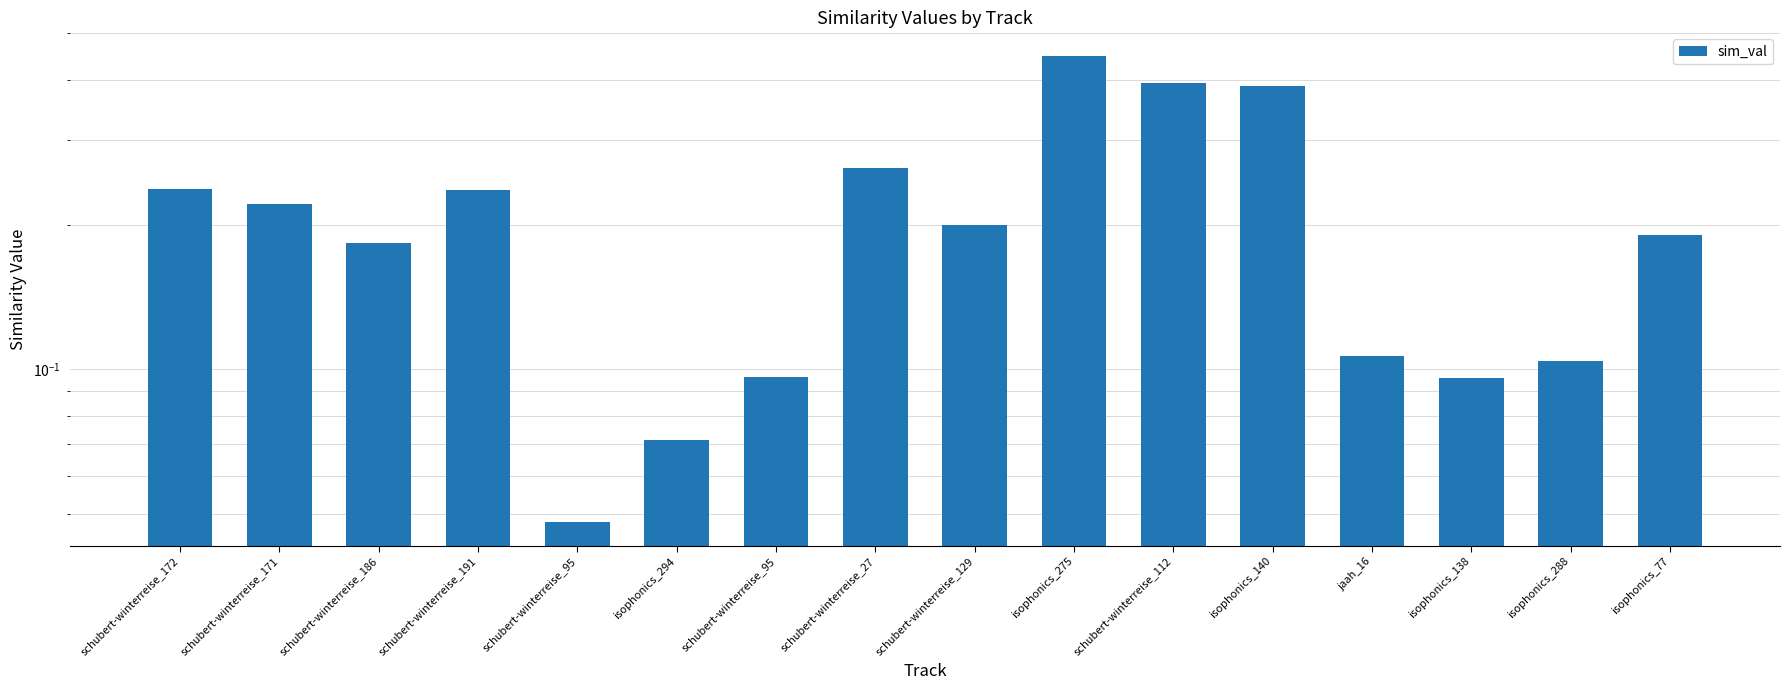

What is the change in value from schubert-winterreise_186 to schubert-winterreise_27?

+0.1